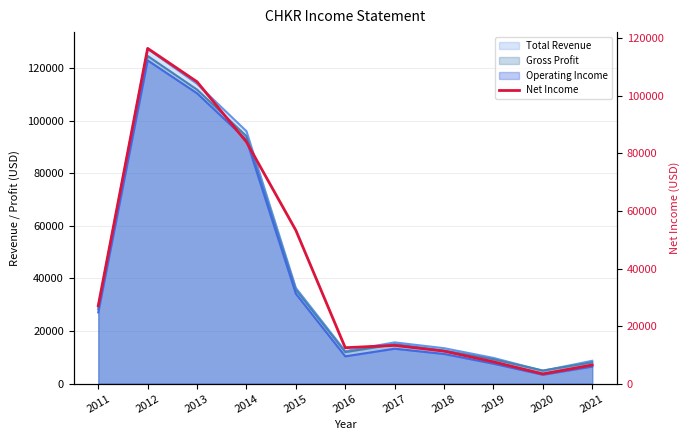

What is the average value?

40036